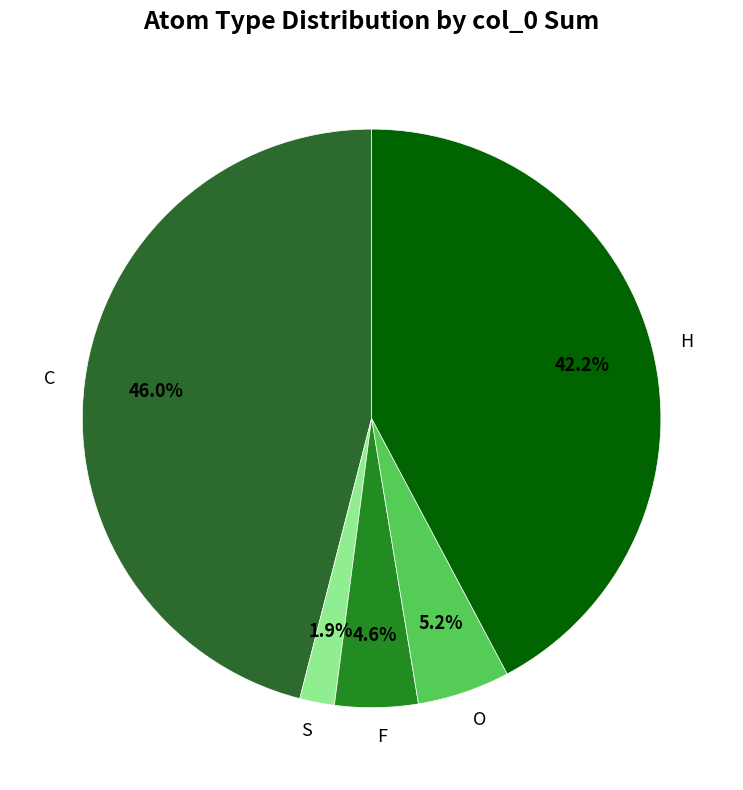

To the nearest percent, what percentage of the pie is S?

2%